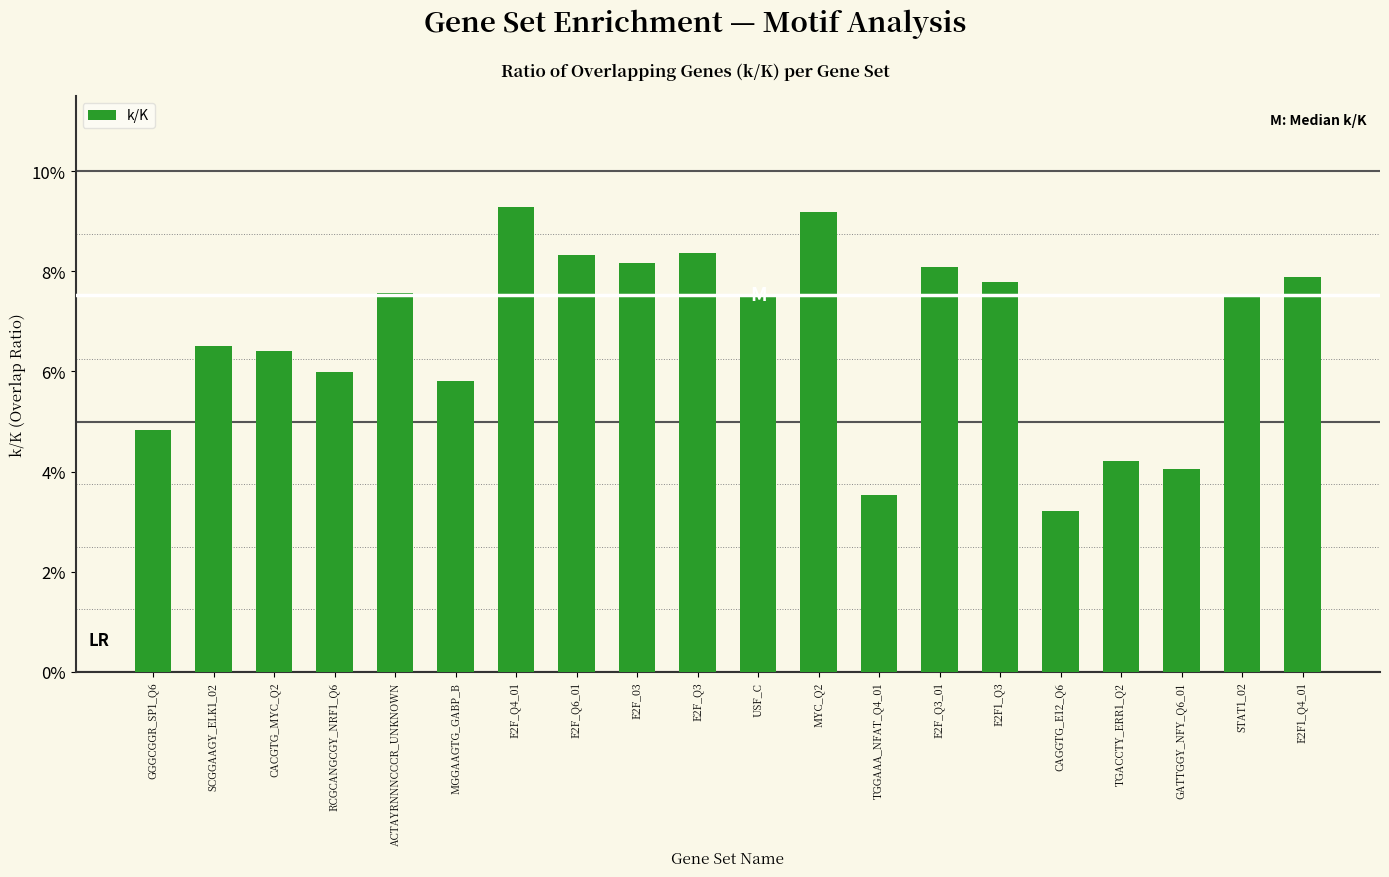

What is the sum of the values at TGGAAA_NFAT_Q4_01 and E2F_Q3_01?

0.1